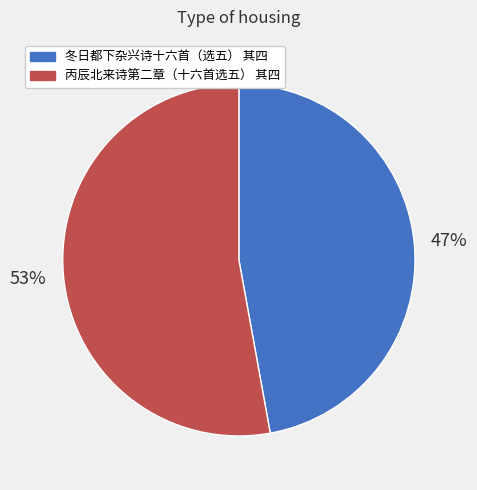

Which category has the smallest portion of the pie?

冬日都下杂兴诗十六首（选五） 其四